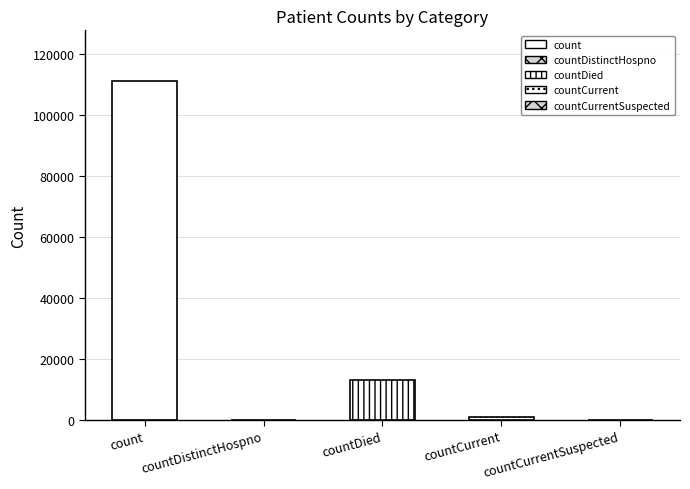

Which label corresponds to the largest value in the chart?

count